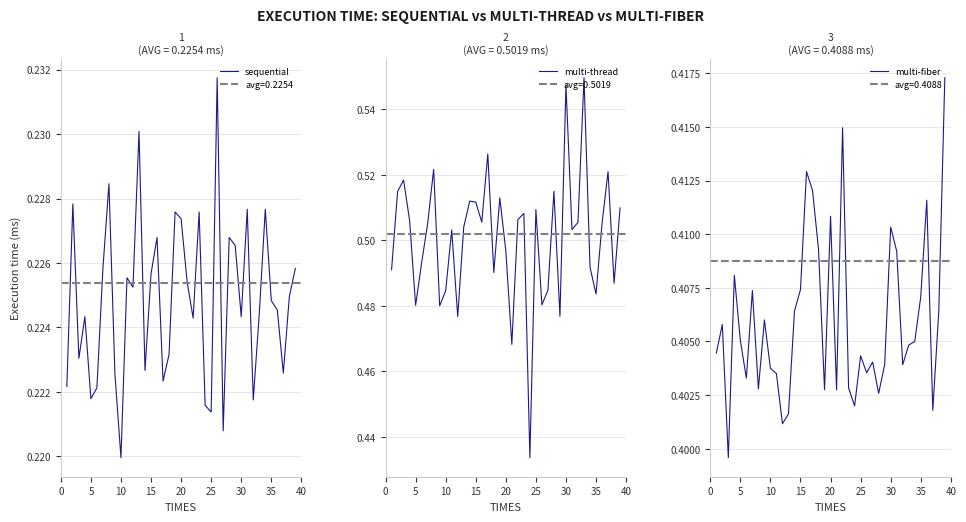

How many lines are shown in the chart?

3